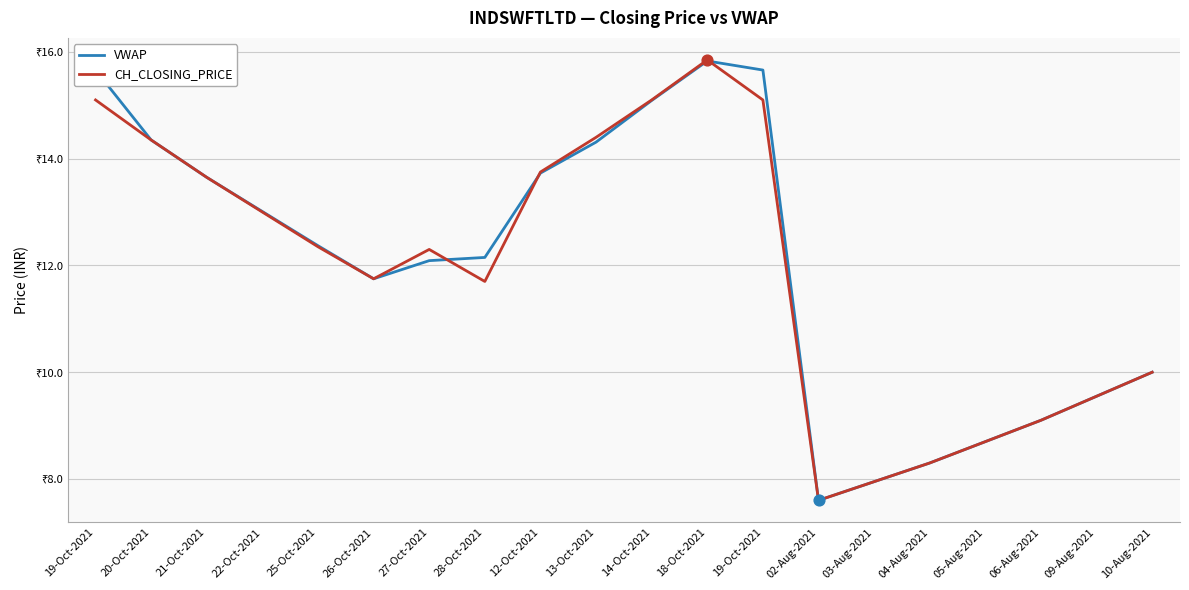

At which category is the sum across all series the highest?

18-Oct-2021